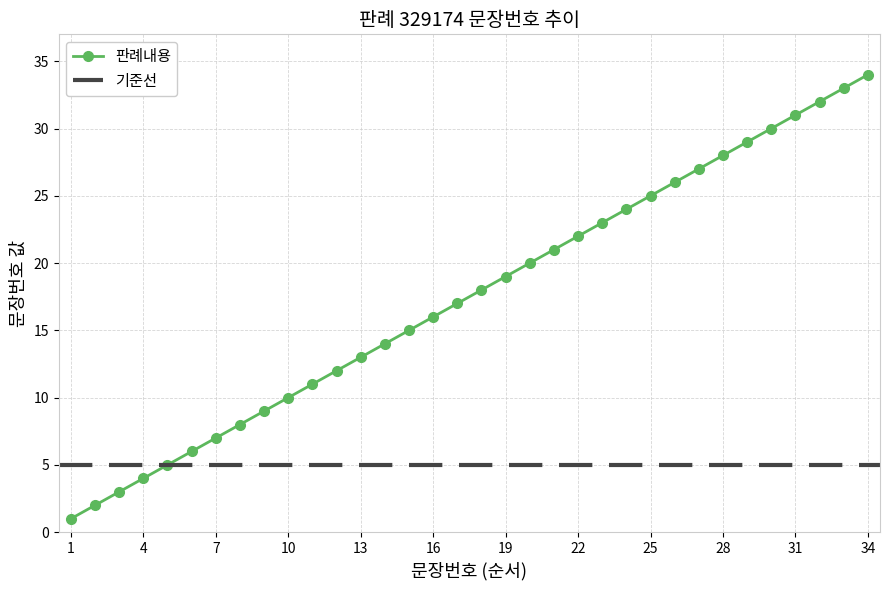

How many values in the 판례내용 series are below 18?

17